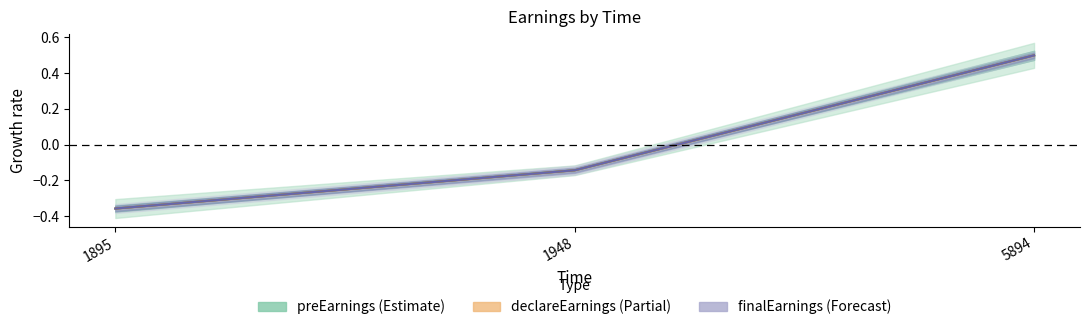

Is the value of preEarnings at 1895 greater than the value of declareEarnings at 1895?

No